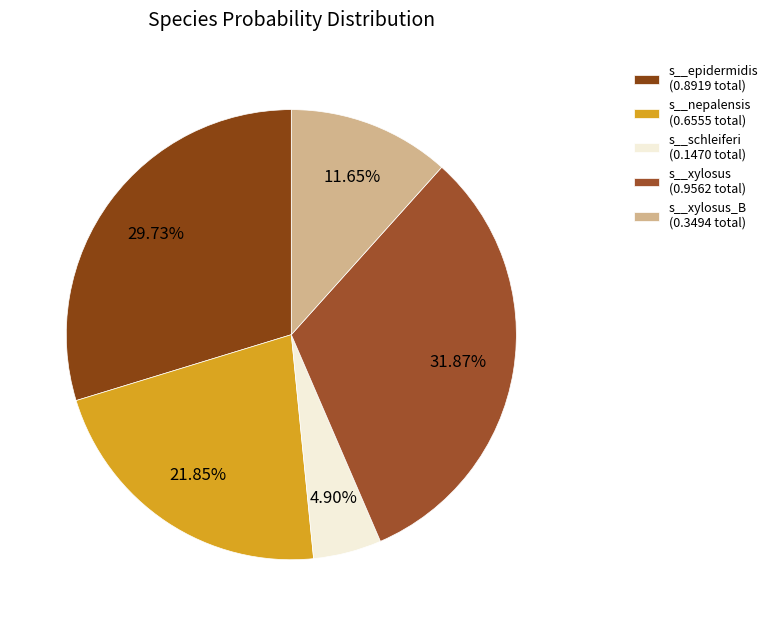

How many segments does this pie chart have?

5